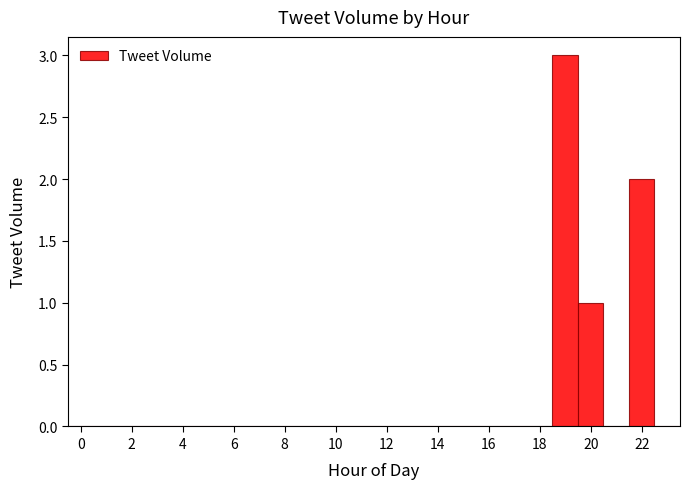

Over which range of the x-axis is the bar tallest?

18.5 to 19.5